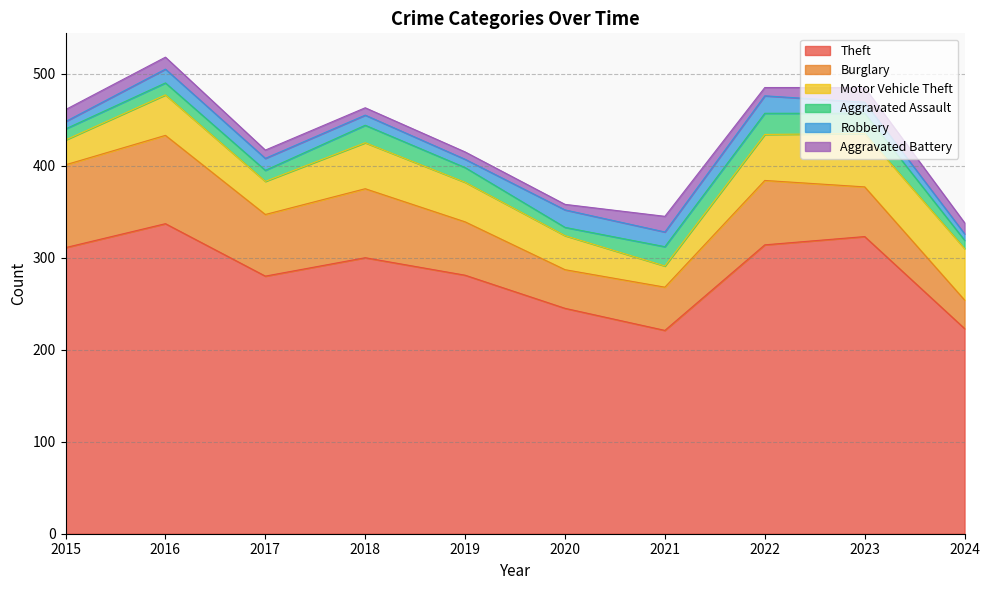

At how many categories does at least one series exceed 16?

10